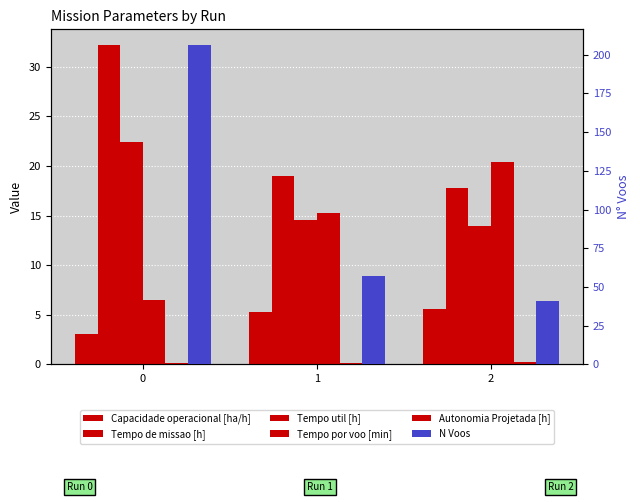

Are the bars horizontal?

No